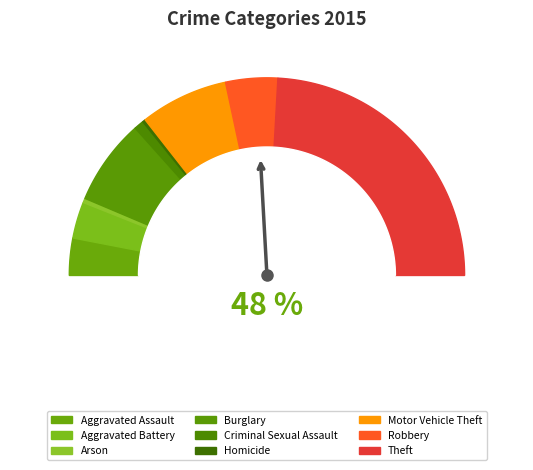

Which category has the smallest portion of the pie?

Homicide